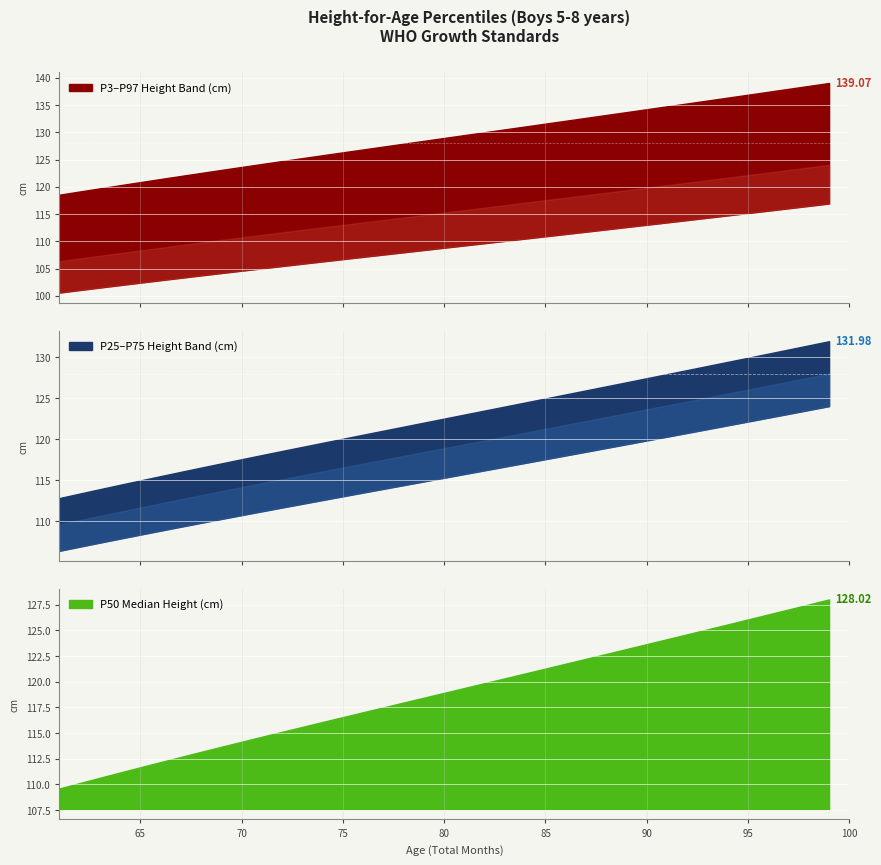

Is the value of P25 at 80 greater than the value of P3 at 81?

Yes